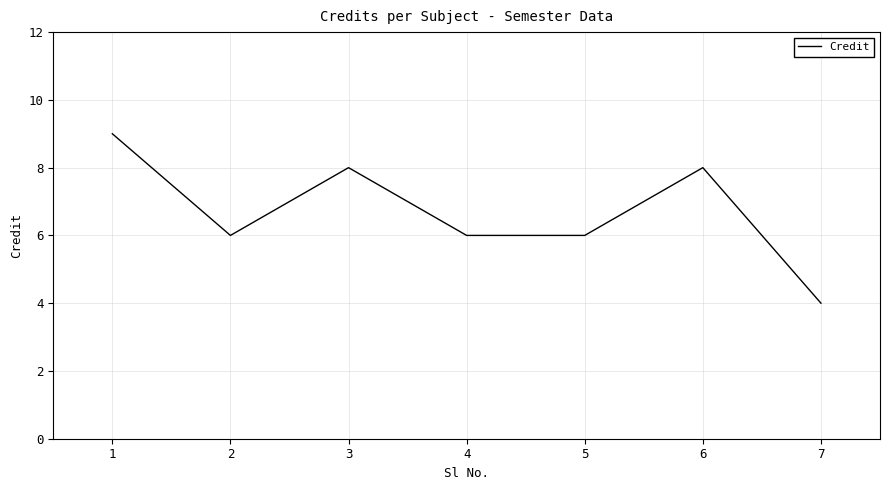

True or false: the data shows 8 at 6.

True